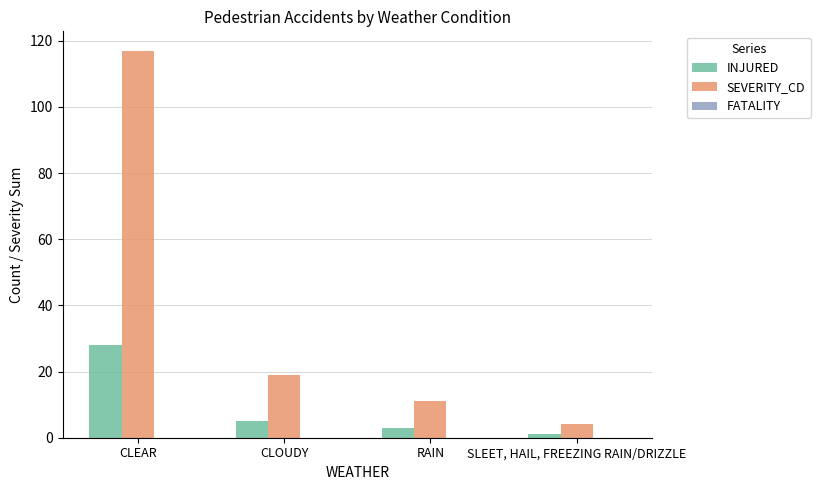

Which series has the largest range (max minus min)?

SEVERITY_CD